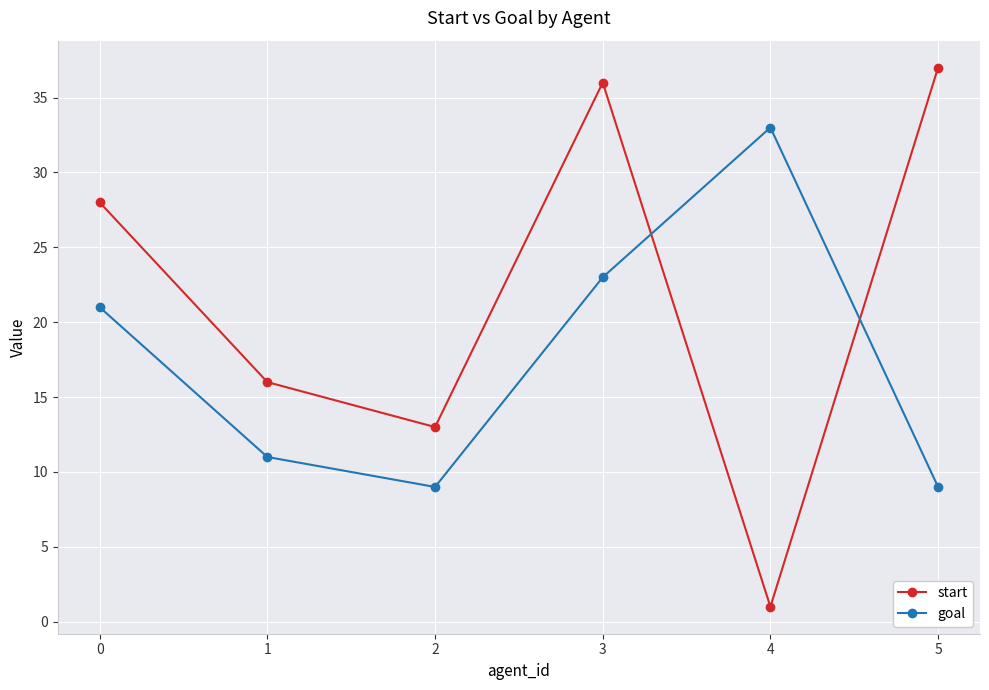

Which series has the largest total across all categories?

start